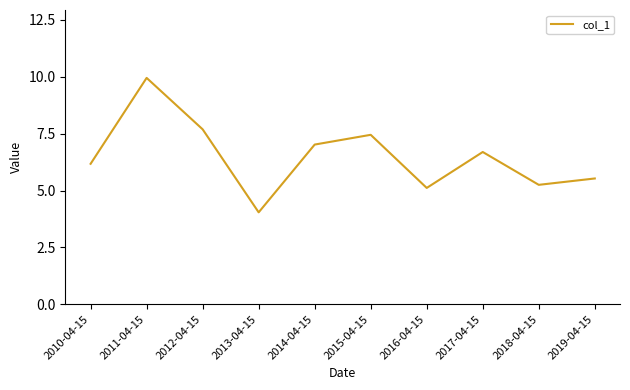

Is this an area chart (filled region under the line)?

No